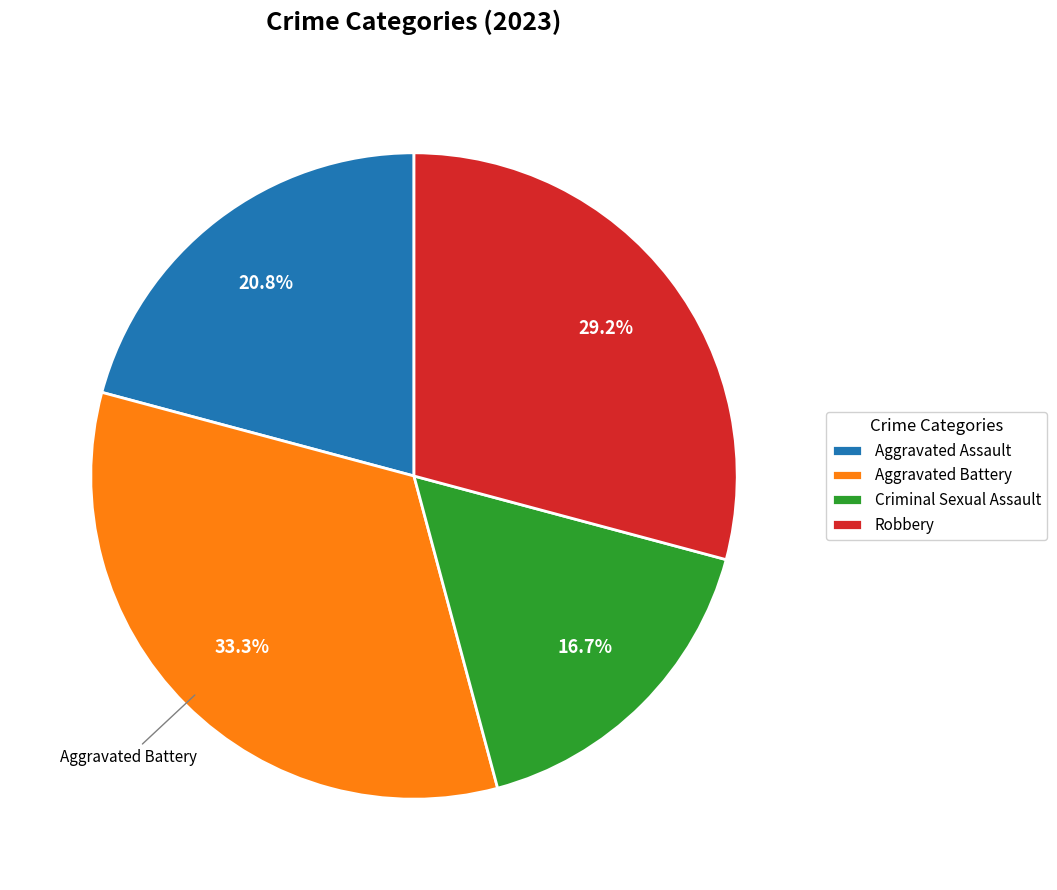

Which slice is the smallest?

Criminal Sexual Assault